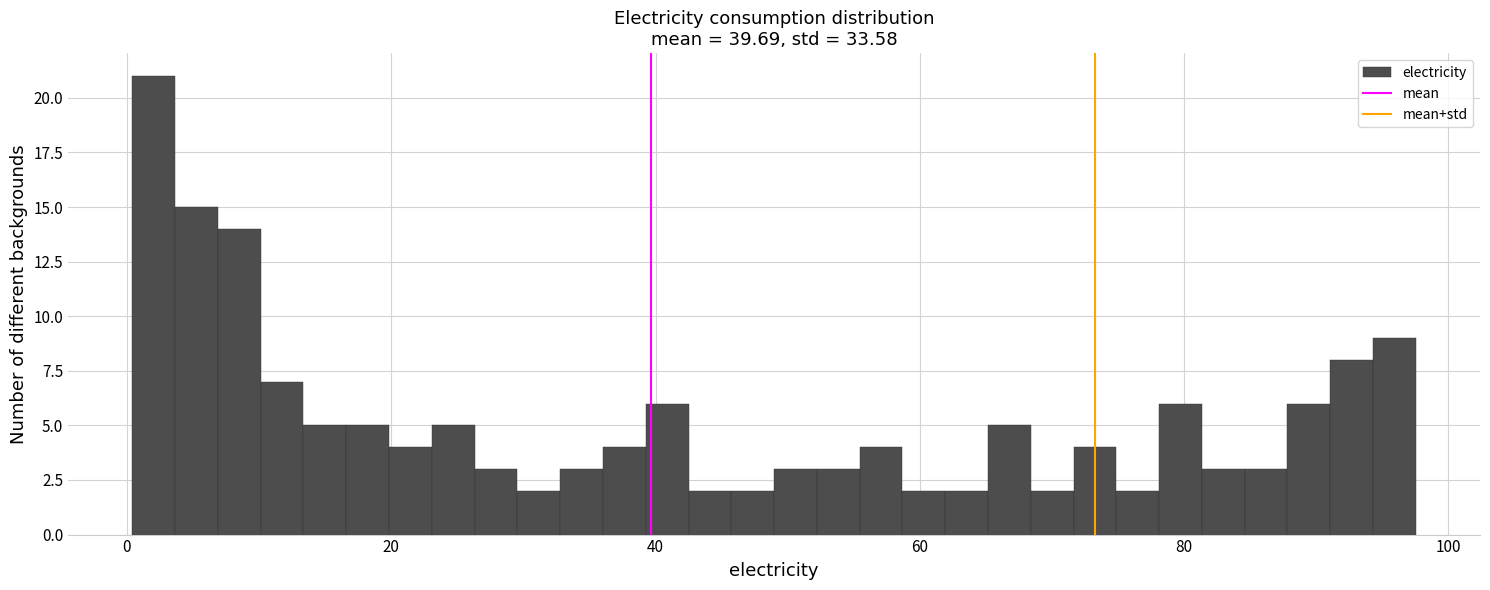

Around what value on the x-axis is the tallest bar? Give the approximate position of its centre, as read against the axis.

2